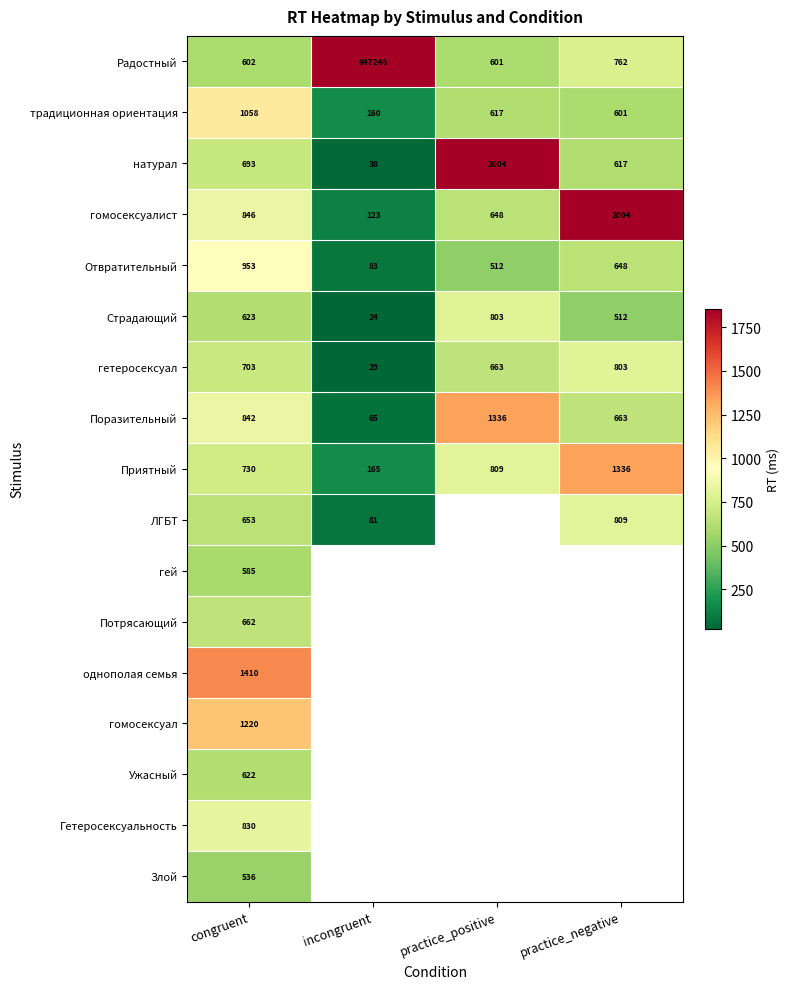

Rank the series at congruent from highest to lowest value.

однополая семья, гомосексуал, традиционная ориентация, Отвратительный, гомосексуалист, Поразительный, Гетеросексуальность, Приятный, гетеросексуал, натурал, Потрясающий, ЛГБТ, Страдающий, Ужасный, Радостный, гей, Злой